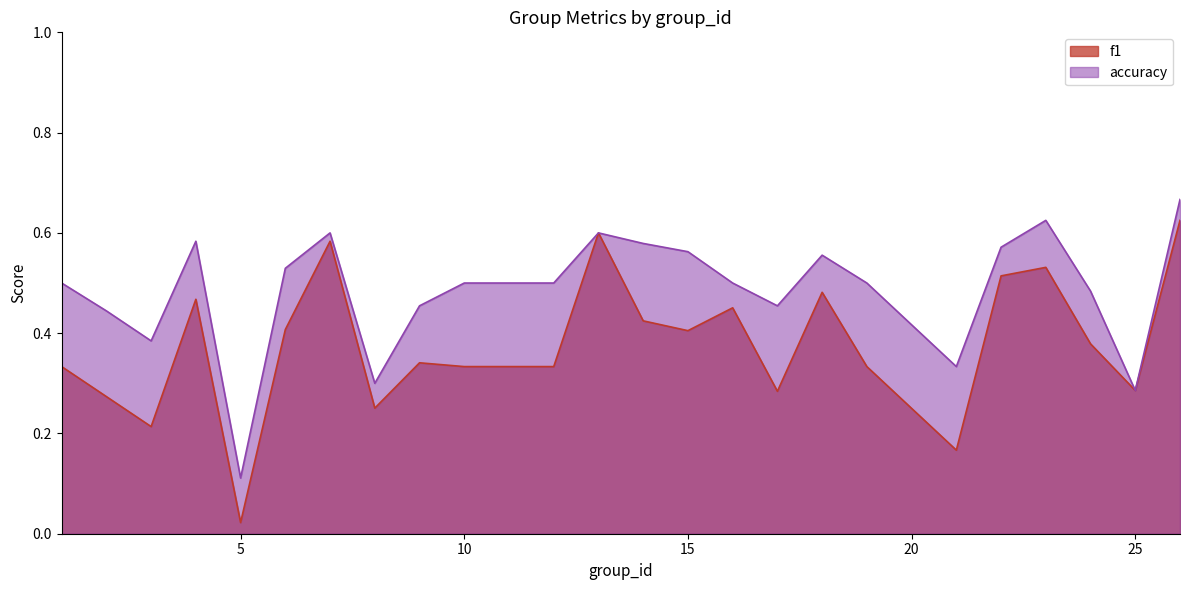

Does the chart have visible grid lines?

No